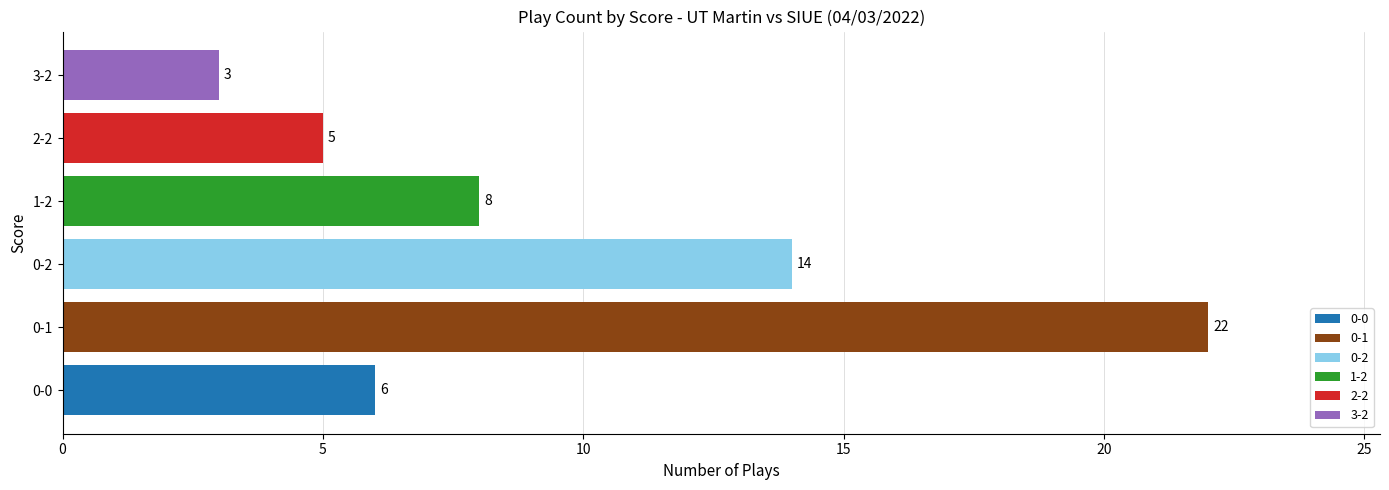

Between 0-1 and 3-2, which is larger?

0-1